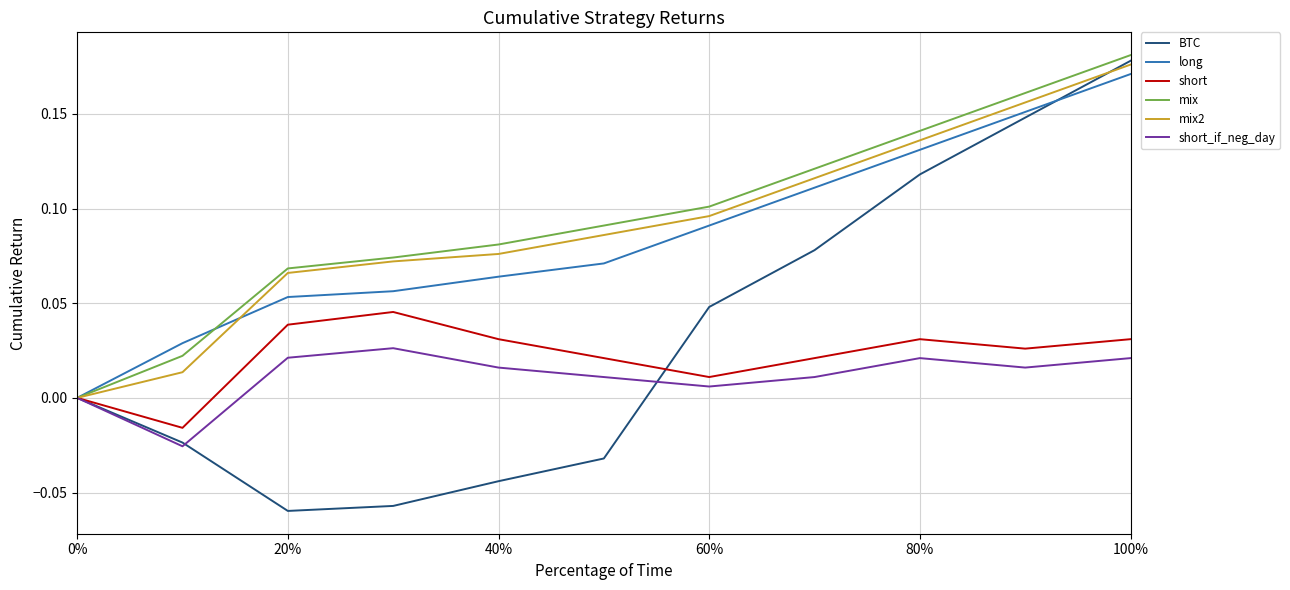

True or false: BTC and mix cross at least once.

False